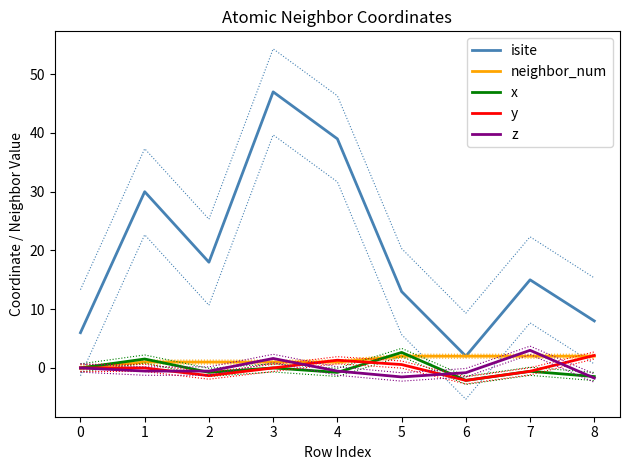

Is it true that x equals 1.5 at 1?

True